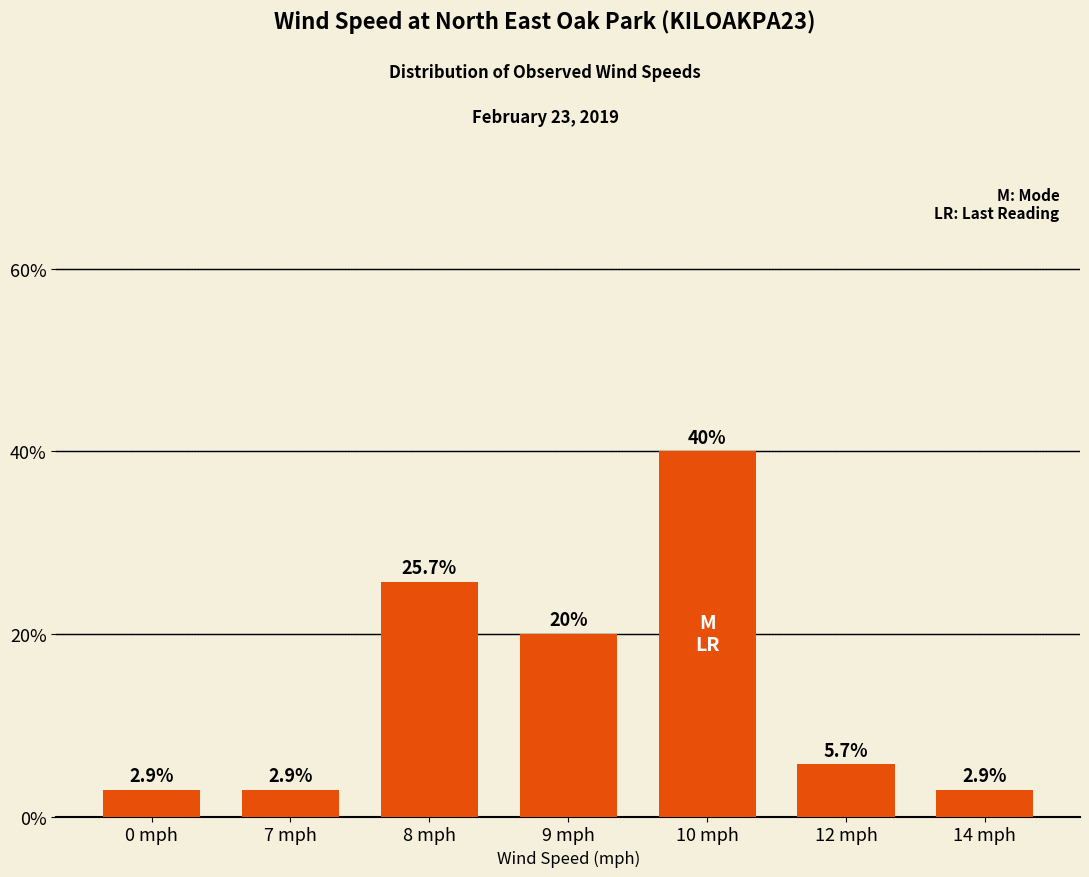

Where is the data nearest to the value 21?

9 mph